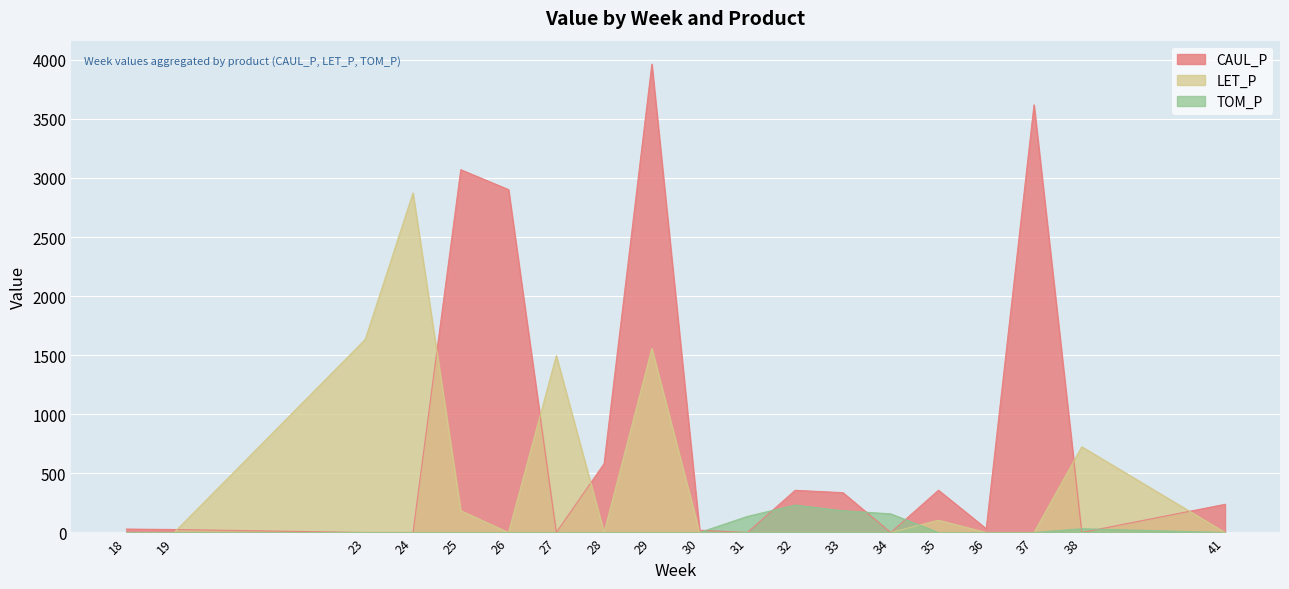

At how many categories does at least one series exceed 276?

12